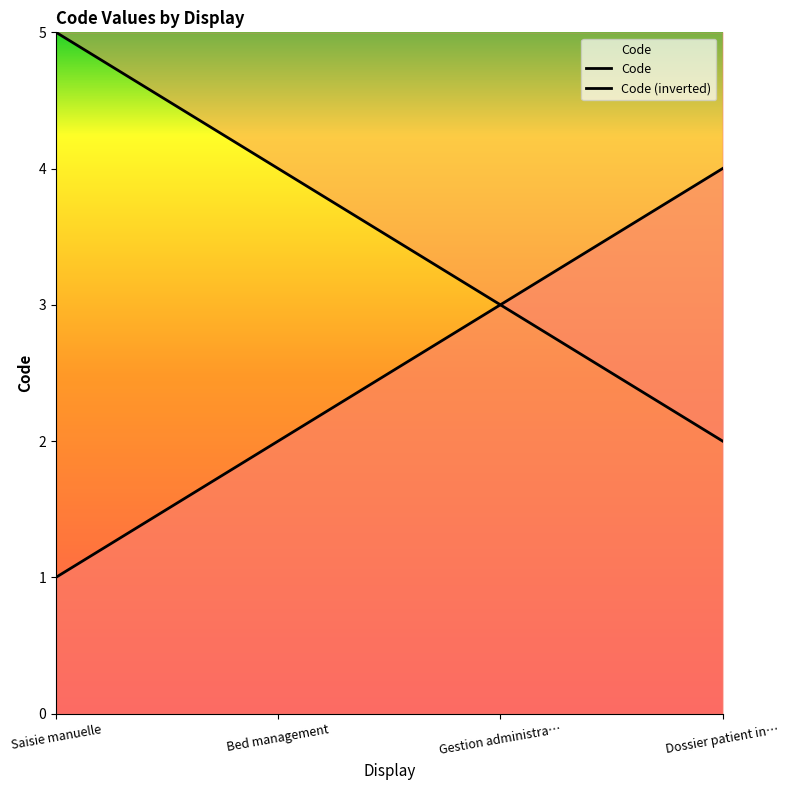

Where is the data nearest to the value 2?

Bed management